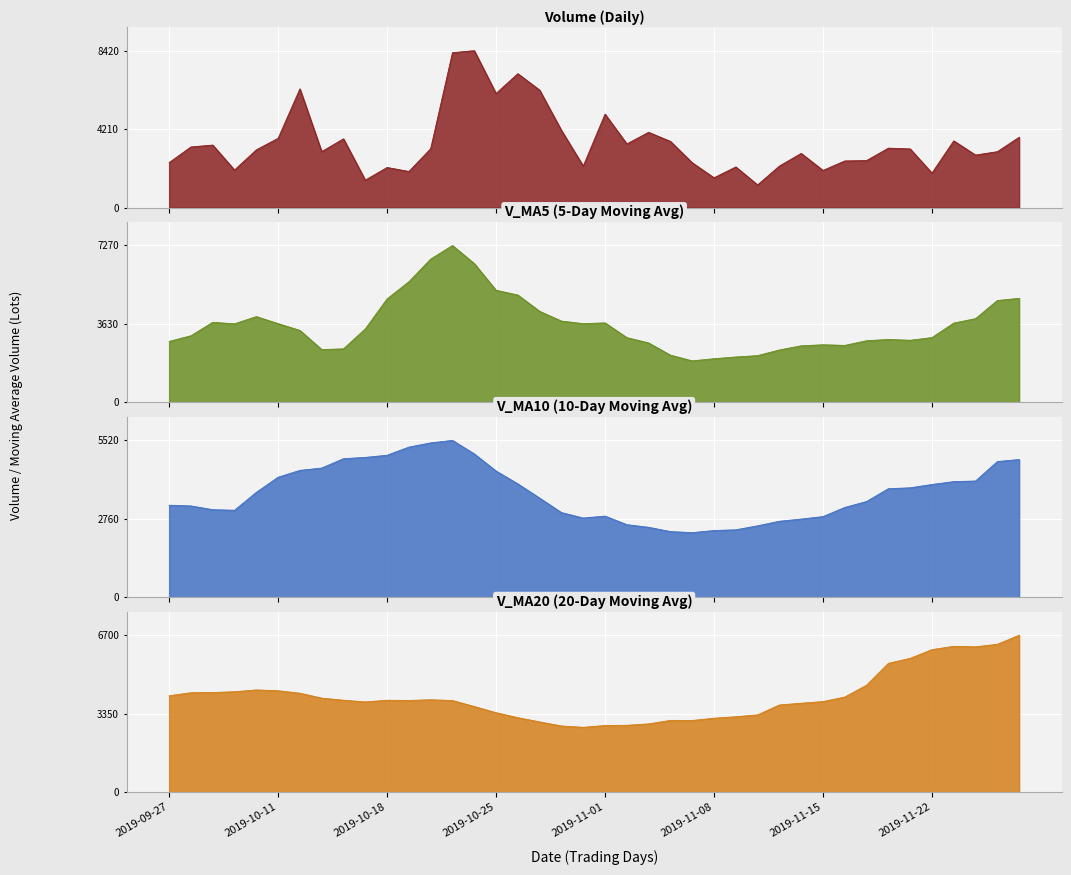

Reading left to right, list all the values displayed in this chart.

volume: 2410.8	3252.2	3352.4	2015.0	3096.0	3715.0	6368.1	3001.0	3688.0	1470.0	2150.0	1935.0	3157.2	8308.4	8417.1	6119.2	7182.2	6298.8	4137.9	2227.2	5011.6	3415.6	4037.0	3549.2	2403.8	1596.0	2179.6	1215.0	2225.9	2905.0	1992.0	2500.0	2522.0	3187.0	3146.0	1849.8	3578.5	2817.3	2998.0	3771.4
v_ma5: 2825.3	3086.1	3709.3	3639.0	3973.6	3648.4	3335.4	2448.8	2480.0	3404.1	4793.5	5587.4	6636.8	7265.1	6431.1	5193.1	4971.5	4218.2	3765.9	3648.1	3683.4	3000.3	2753.1	2188.7	1924.1	2024.3	2103.5	2167.6	2429.0	2621.2	2669.4	2641.0	2856.7	2915.7	2877.9	3003.0	3674.4	3878.6	4718.8	4818.8
v_ma10: 3236.8	3210.8	3079.1	3059.5	3688.9	4221.0	4461.4	4542.8	4872.6	4917.6	4993.3	5279.5	5427.5	5515.5	5039.6	4438.2	3985.9	3485.7	2977.3	2786.1	2853.9	2551.9	2460.3	2308.8	2272.6	2346.8	2372.2	2512.1	2672.3	2749.6	2836.2	3157.7	3367.6	3817.3	3848.4	3965.5	4066.3	4087.7	4771.0	4843.1
v_ma20: 4115.1	4245.1	4253.3	4287.5	4364.2	4329.6	4223.7	4014.2	3924.9	3851.8	3923.6	3915.7	3943.9	3912.2	3656.1	3392.6	3179.1	2998.9	2824.8	2767.8	2845.0	2854.8	2914.0	3063.1	3060.5	3156.2	3219.3	3299.9	3721.7	3796.4	3867.7	4060.9	4566.7	5500.3	5711.9	6084.8	6225.9	6204.0	6313.1	6699.3